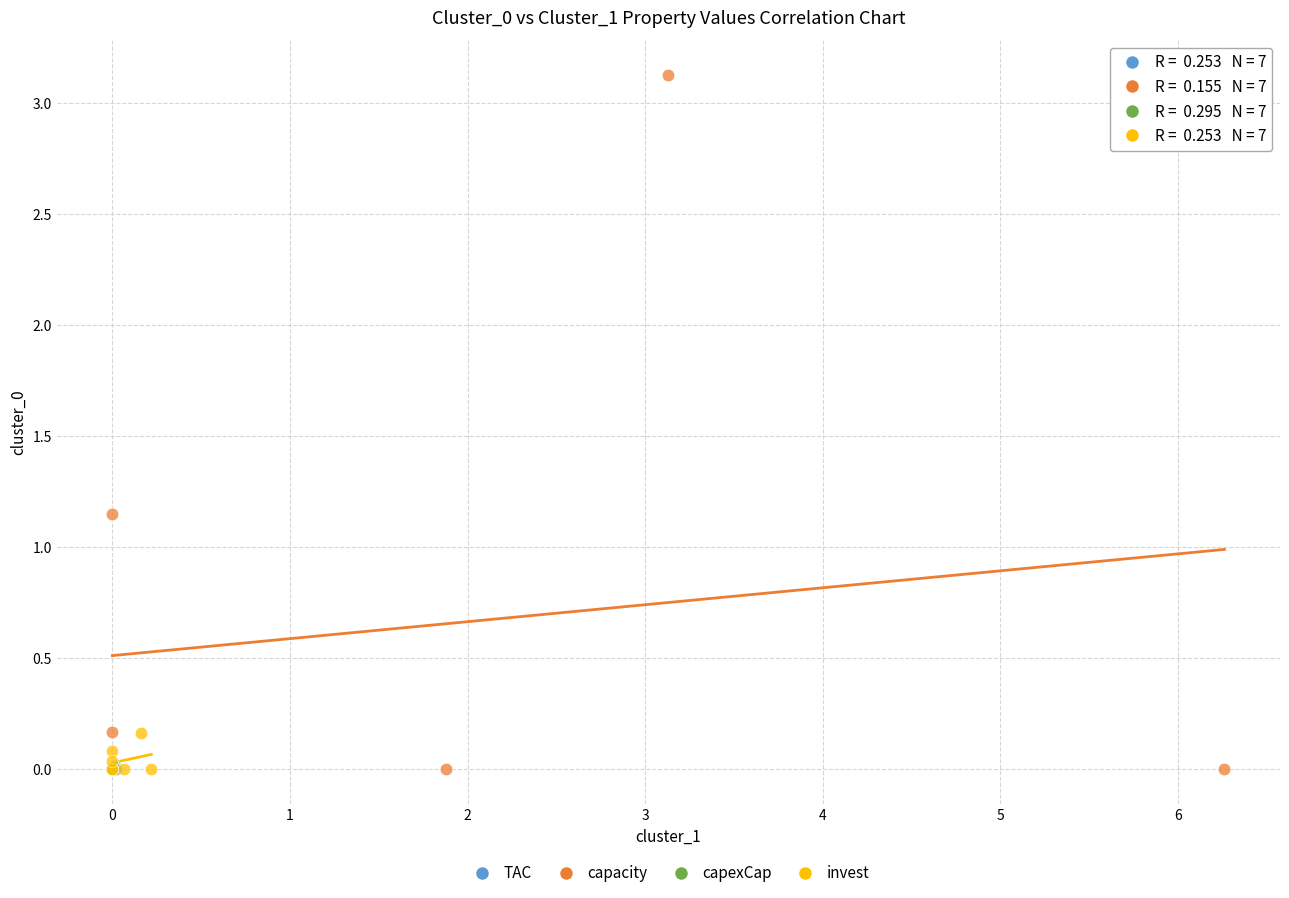

Which series has the largest Y range (max minus min)?

capacity